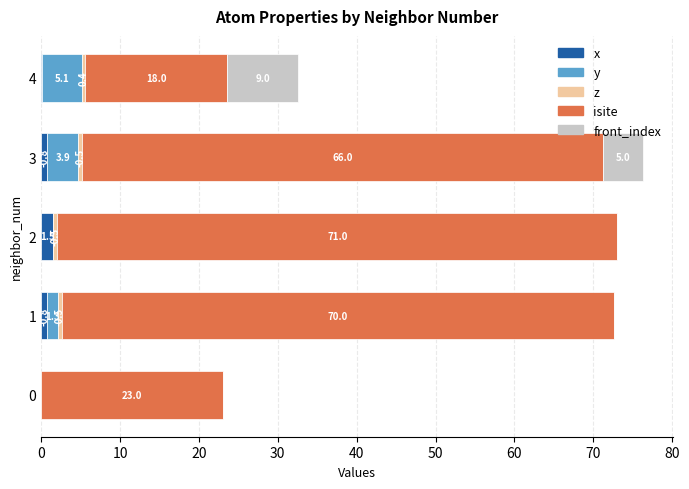

What is the maximum value for x?

1.5